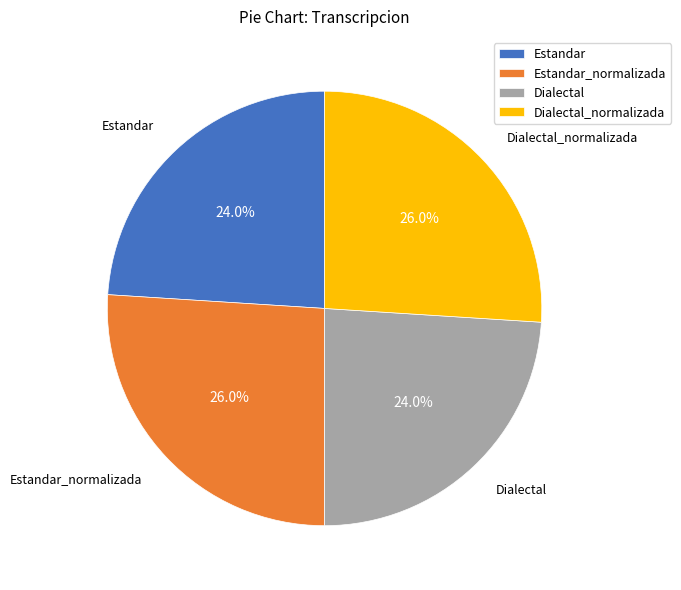

Is it true that Dialectal_normalizada is 26% of the pie?

True